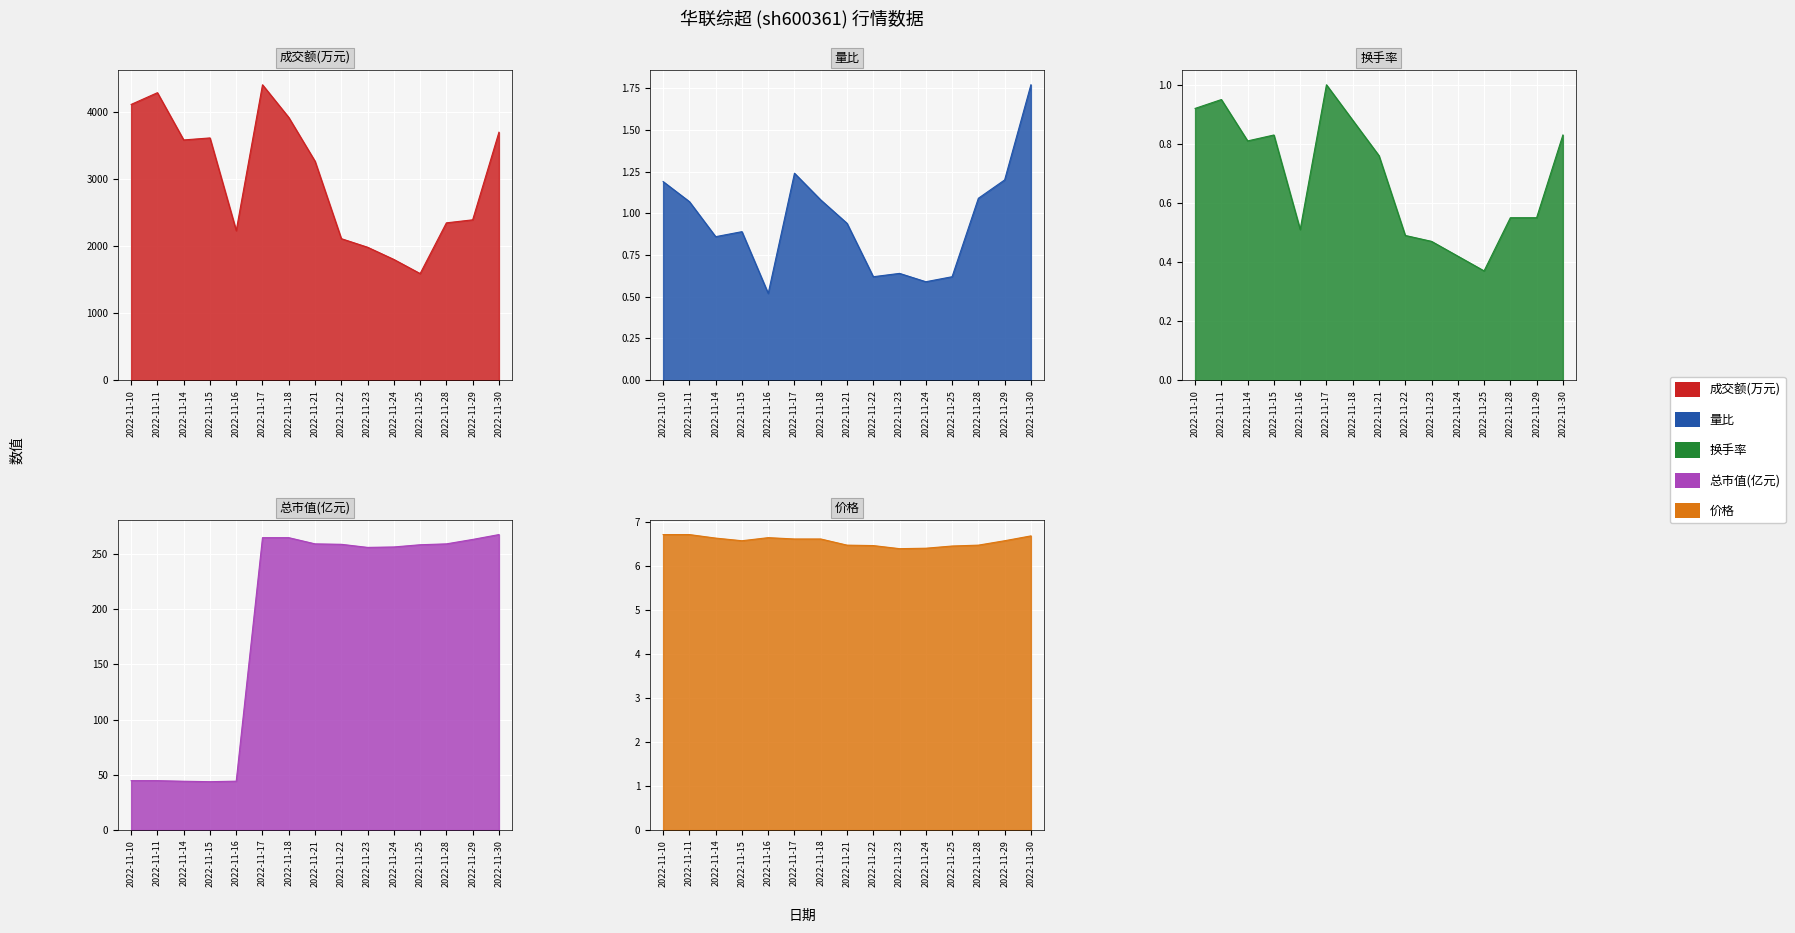

Between 2022-11-16 and 2022-11-18, which is larger?

2022-11-18